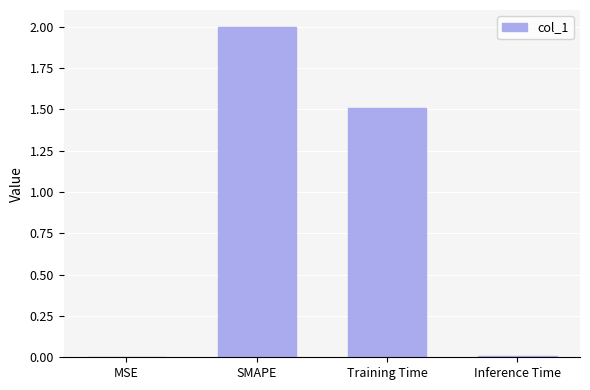

What is the sum of all values?

3.5